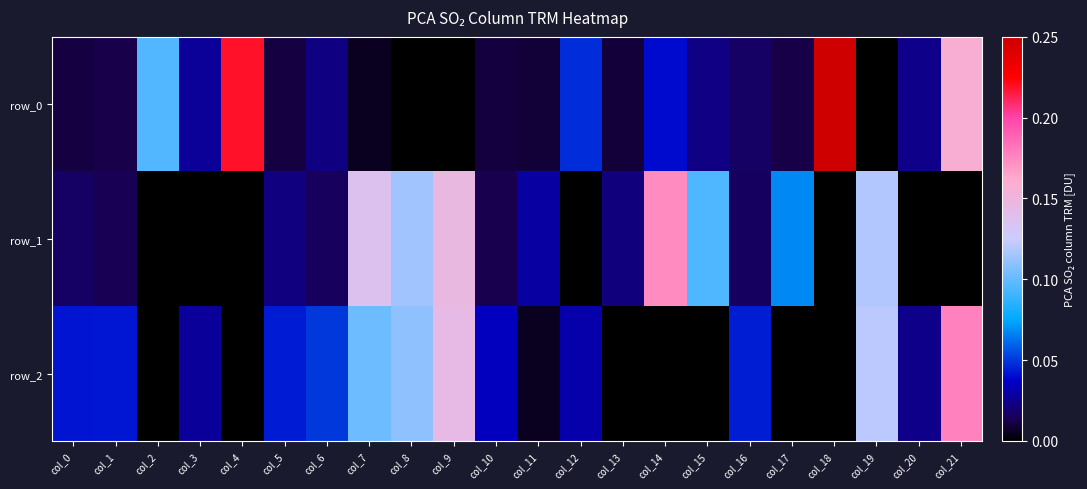

What is the sum of all row_2 values?

1.0